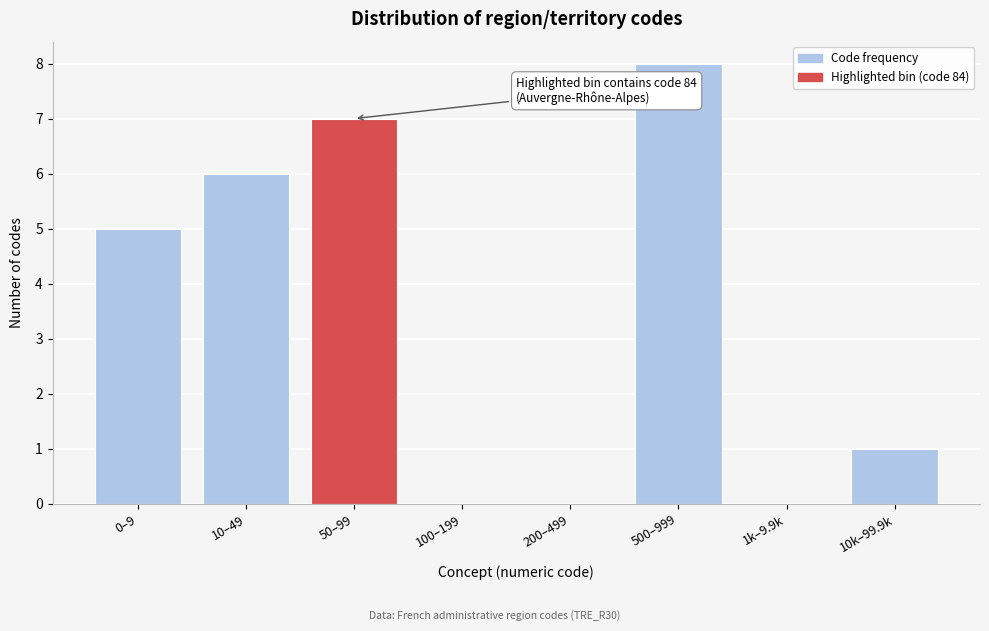

Reading right to left, what are all the values shown in this chart?

10k–99.9k=1	1k–9.9k=0	500–999=8	200–499=0	100–199=0	50–99=7	10–49=6	0–9=5